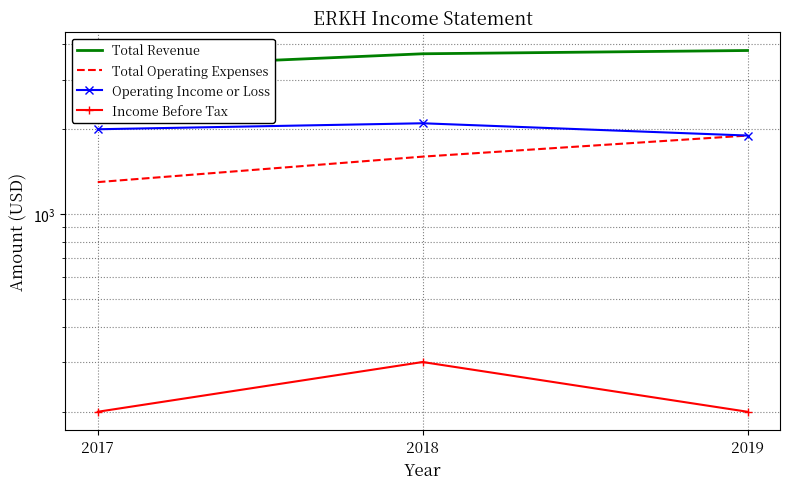

Read the Operating Income or Loss value at 2018.

2100